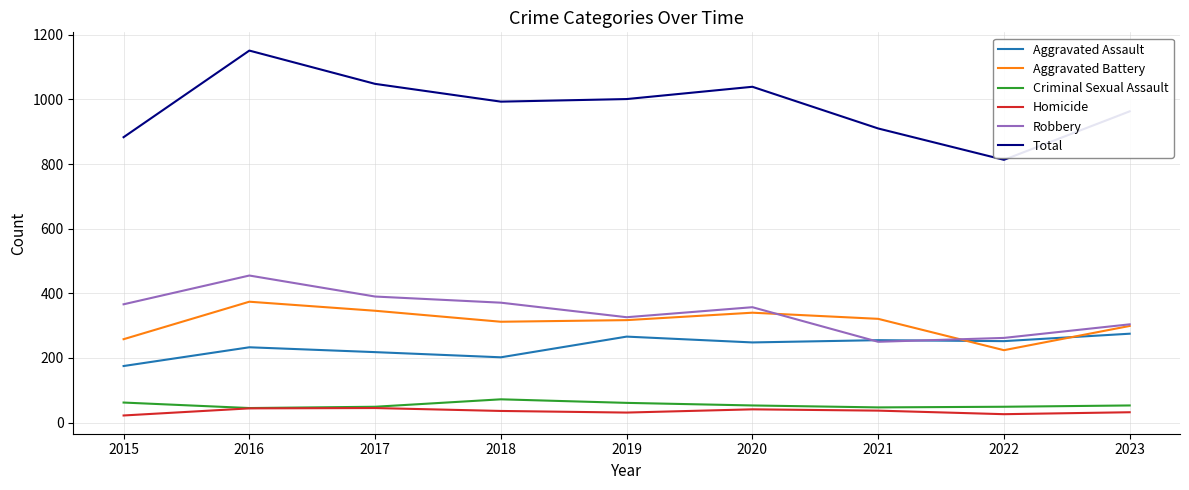

How many interior local peaks does the Aggravated Battery series have?

2